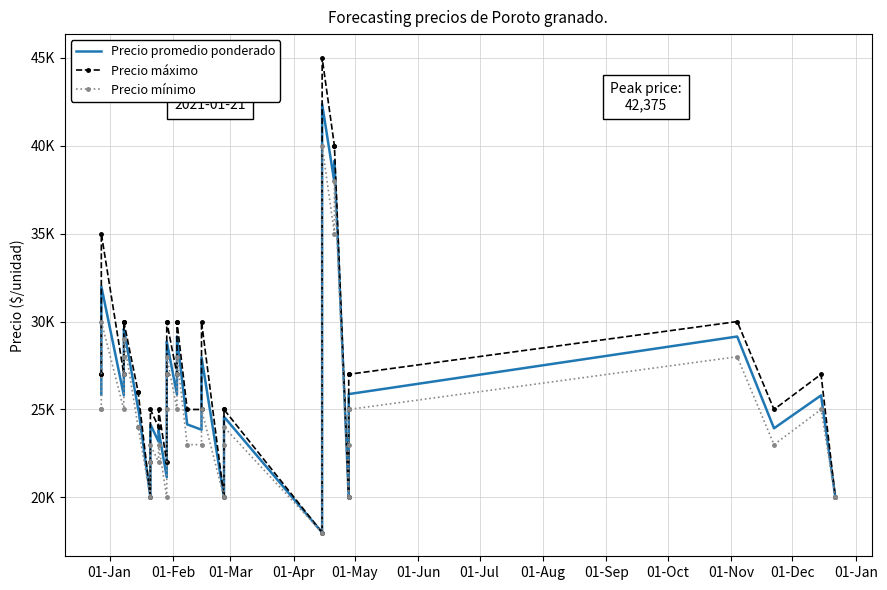

The value of Precio promedio ponderado at 26 is 39785. True or false?

False